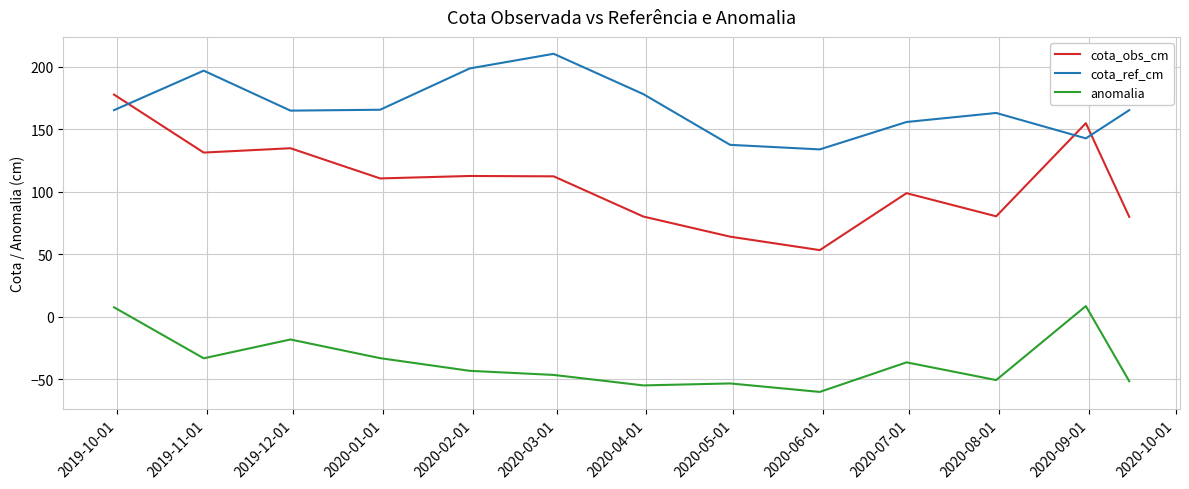

What are all the series names shown in the legend?

cota_obs_cm, cota_ref_cm, anomalia